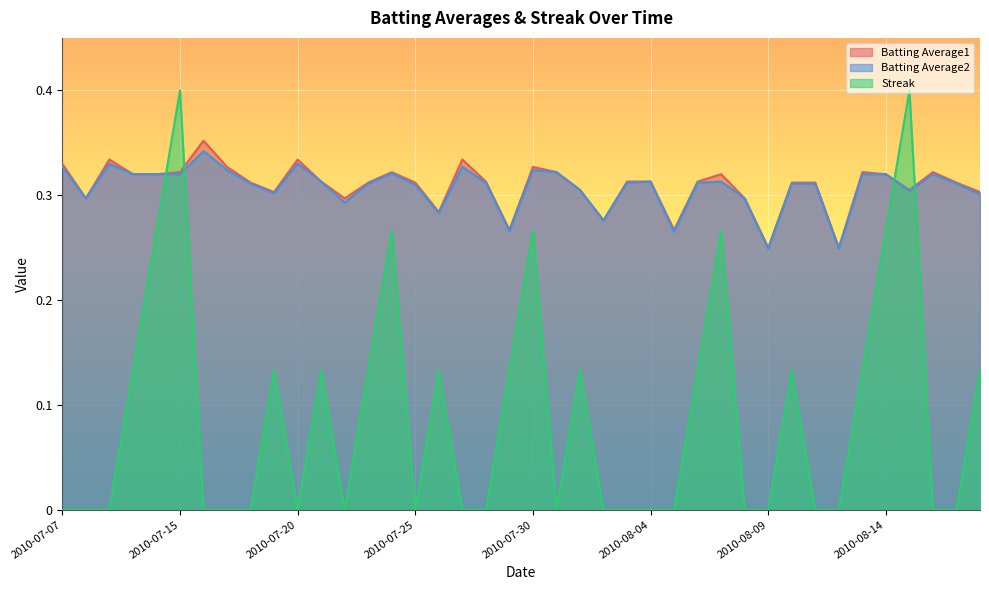

What is the difference between the Streak values at 2010-07-11 and 2010-08-12?

0.3